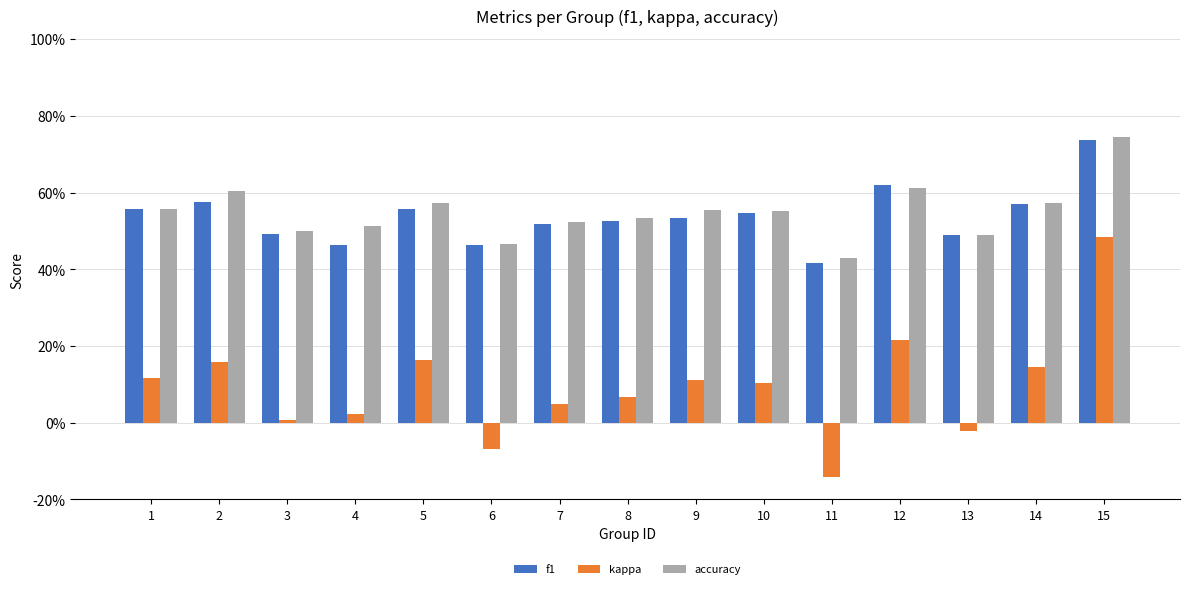

What are all the series names shown in the legend?

f1, kappa, accuracy